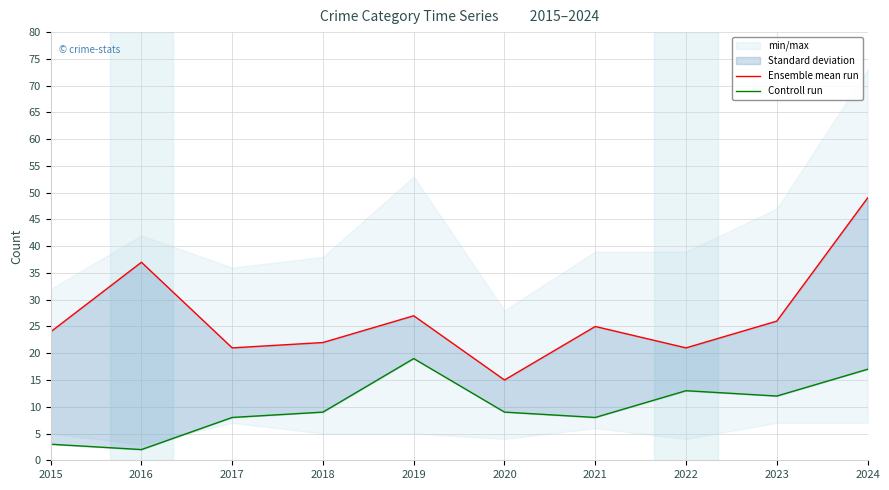

Between 2021 and 2023, which series saw the biggest shift?

Controll run